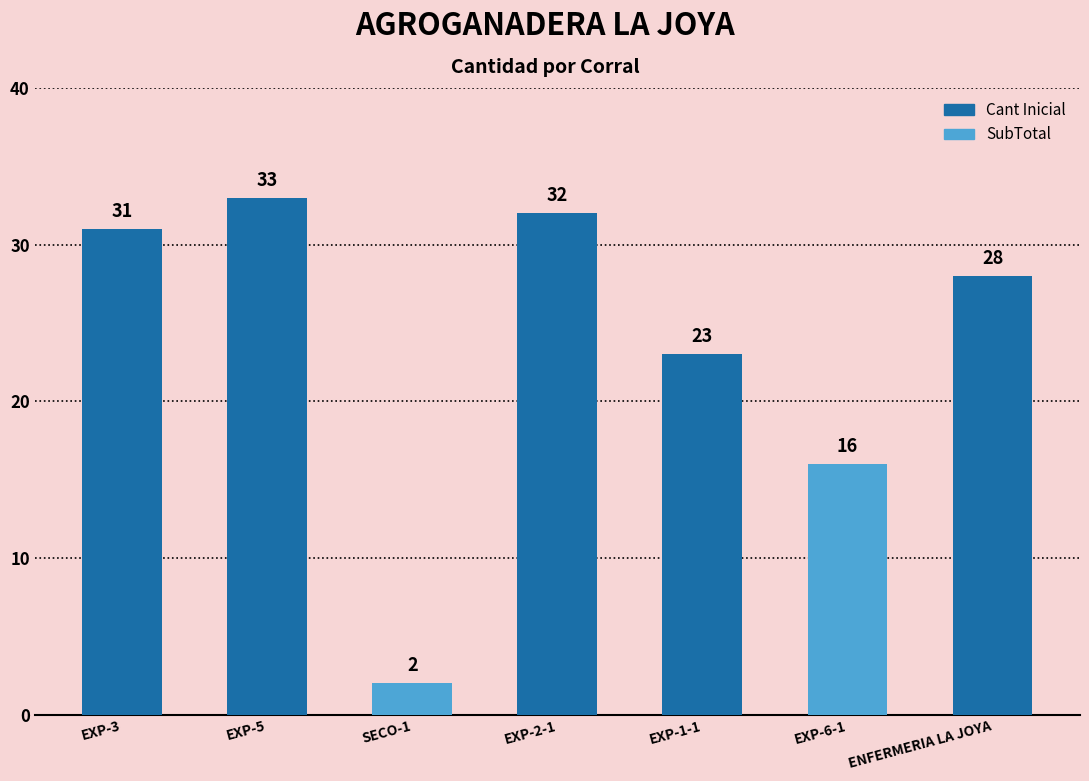

Is it true that the value at EXP-1-1 is 23?

True